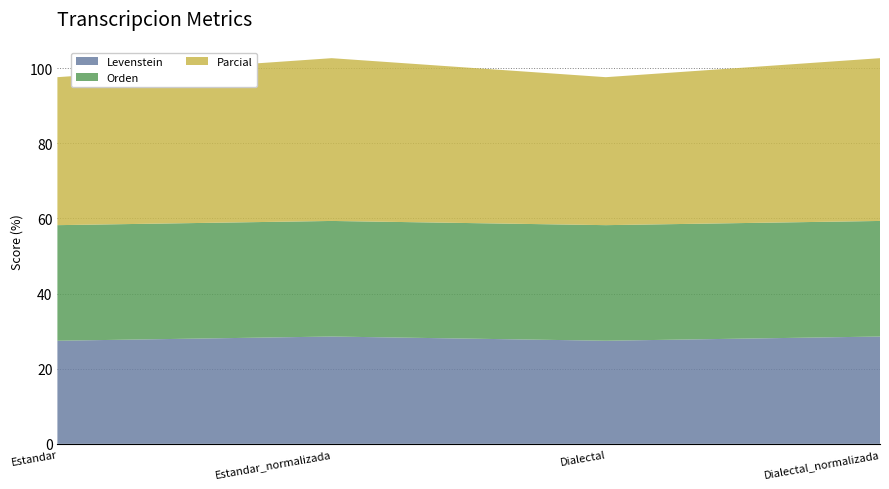

Reading right to left, what are all the values shown in this chart?

Levenstein: 28.6	27.5	28.6	27.5
Orden: 30.8	30.8	30.8	30.8
Parcial: 43.3	39.4	43.3	39.4